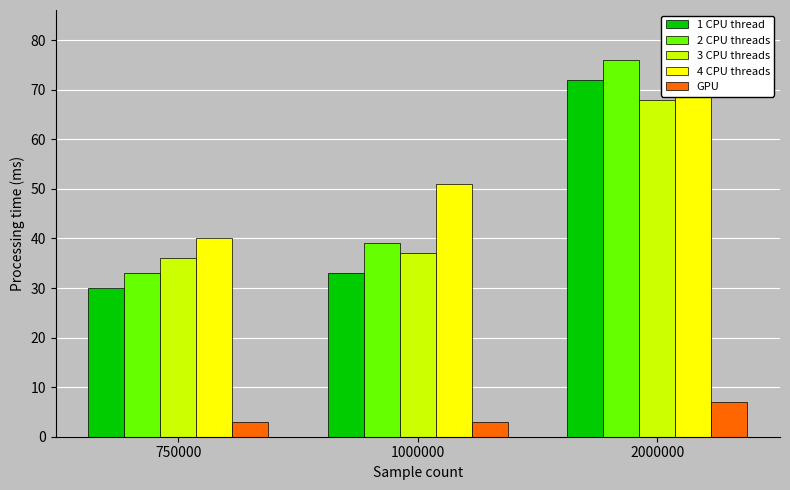

Reading right to left, what are all the values shown in this chart?

1 CPU thread: 72	33	30
2 CPU threads: 76	39	33
3 CPU threads: 68	37	36
4 CPU threads: 82	51	40
GPU: 7	3	3